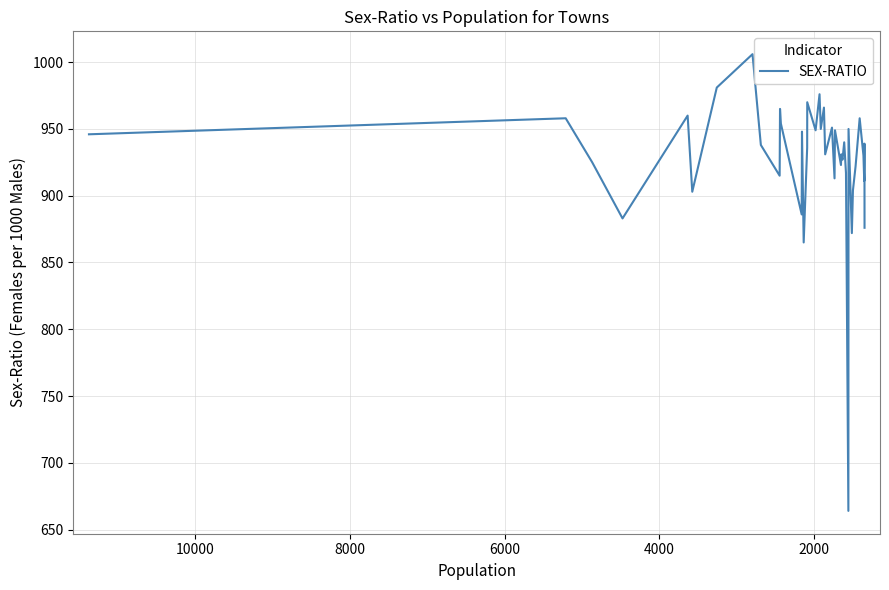

What is the value of the 28th point from the left?

927